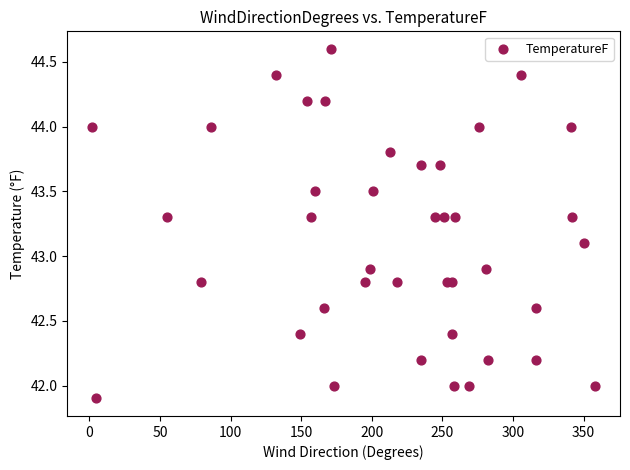

What is the range of X values (max minus min)?

356.0